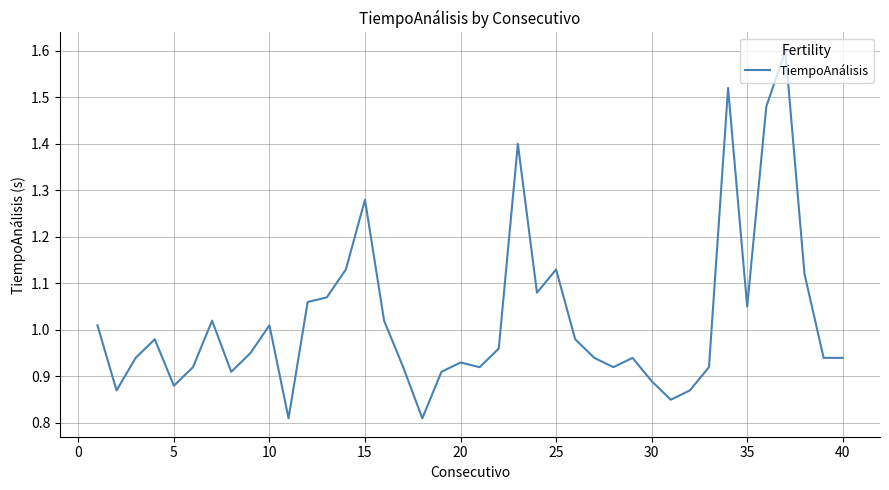

What is the maximum value shown in the chart?

1.6